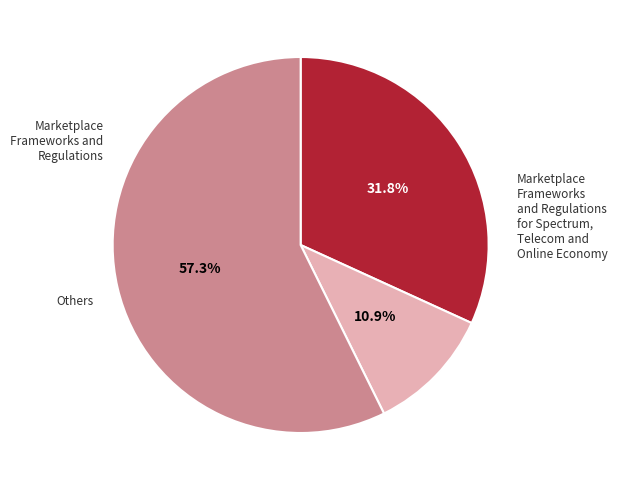

Does any single category account for the majority?

Yes